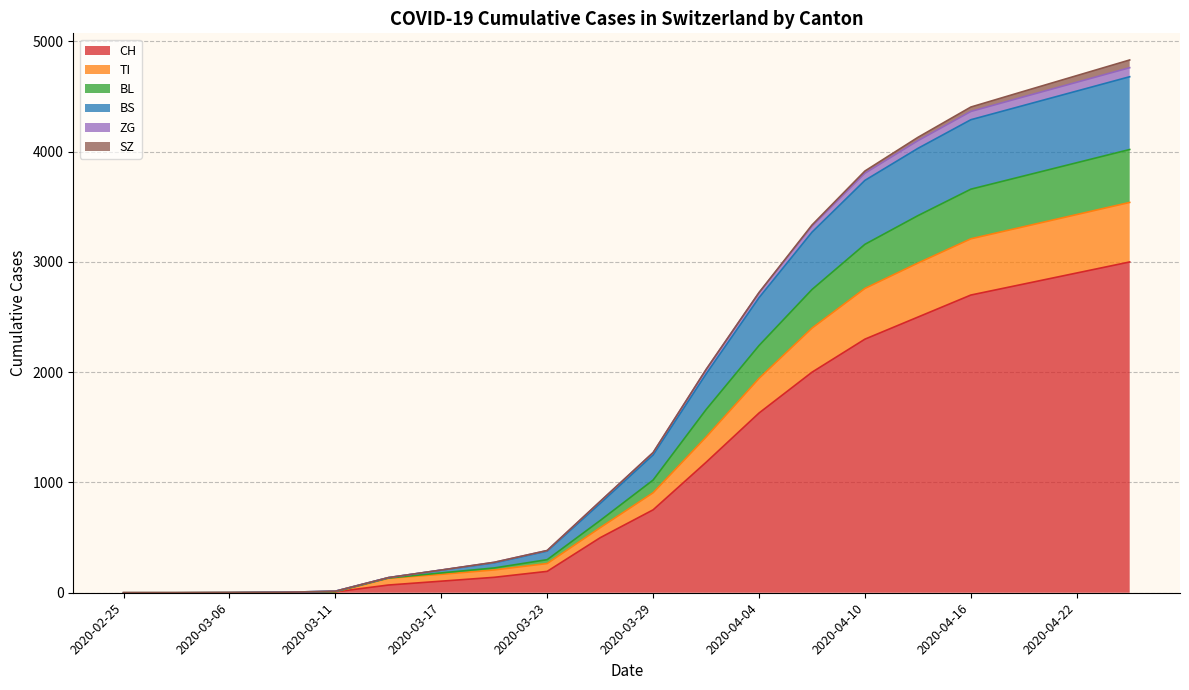

Where does the CH series first go above 752?

2020-04-01